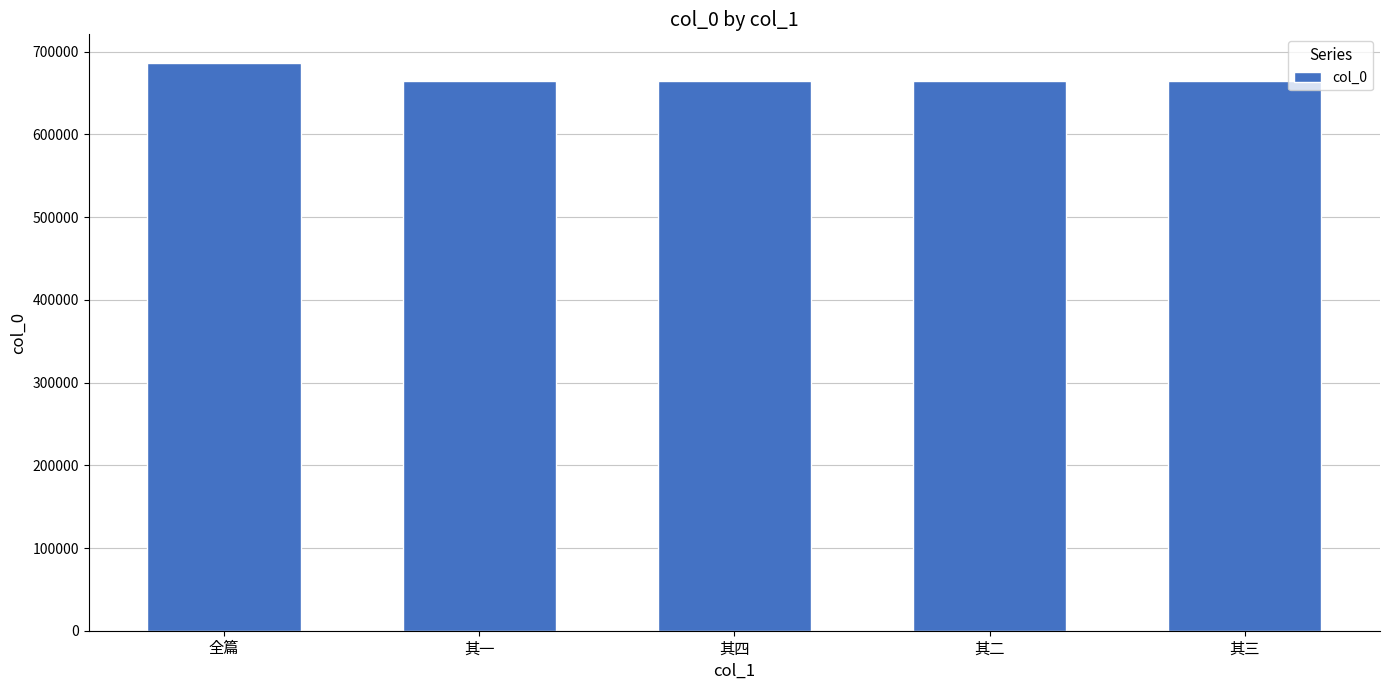

What is the maximum value shown in the chart?

686707